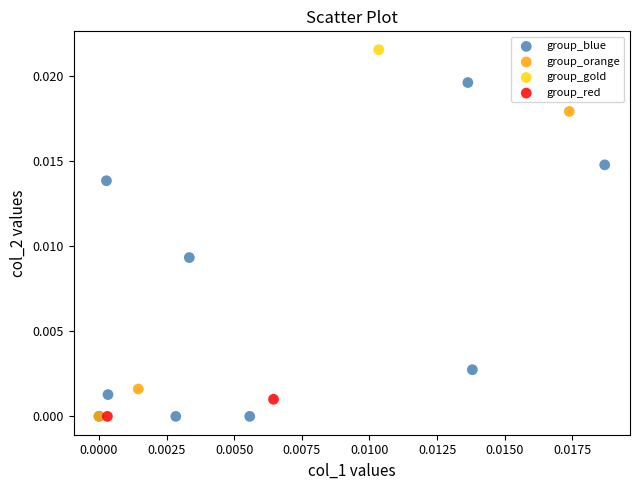

Which series contains the highest Y value?

group_gold